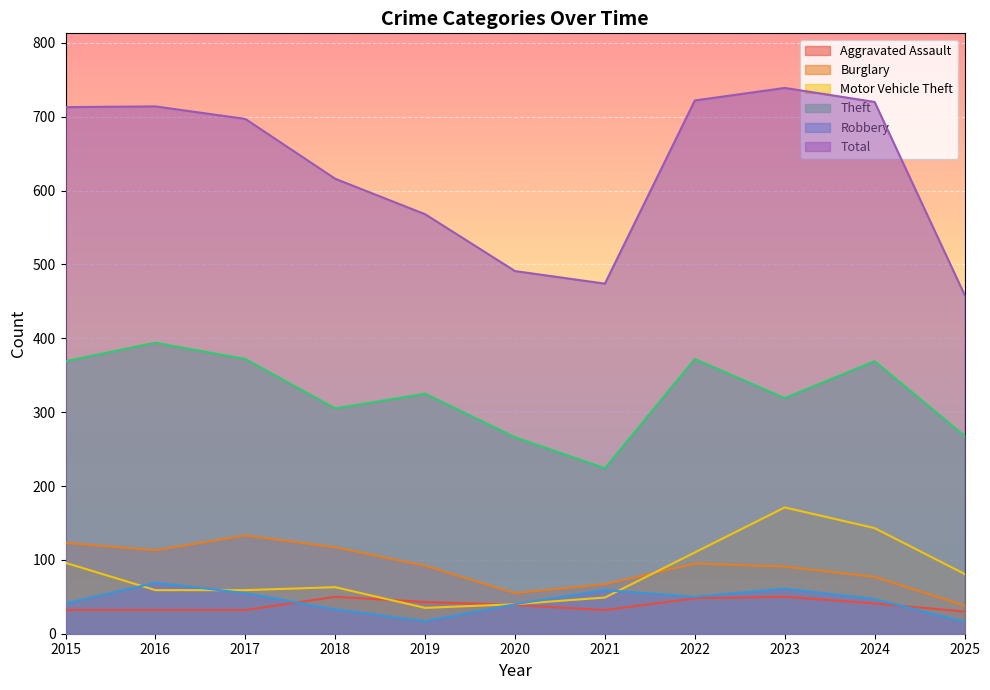

Reading left to right, extract all data points from this chart.

Aggravated Assault: 2015=32	2016=32	2017=32	2018=50	2019=43	2020=39	2021=32	2022=48	2023=50	2024=41	2025=30
Burglary: 2015=123	2016=113	2017=133	2018=117	2019=92	2020=55	2021=67	2022=95	2023=91	2024=77	2025=38
Motor Vehicle Theft: 2015=96	2016=59	2017=59	2018=63	2019=35	2020=40	2021=49	2022=110	2023=171	2024=143	2025=81
Theft: 2015=369	2016=394	2017=372	2018=305	2019=325	2020=266	2021=224	2022=372	2023=319	2024=369	2025=268
Robbery: 2015=41	2016=69	2017=55	2018=33	2019=17	2020=40	2021=59	2022=50	2023=61	2024=47	2025=16
Total: 2015=713	2016=714	2017=697	2018=616	2019=568	2020=491	2021=474	2022=722	2023=739	2024=720	2025=459